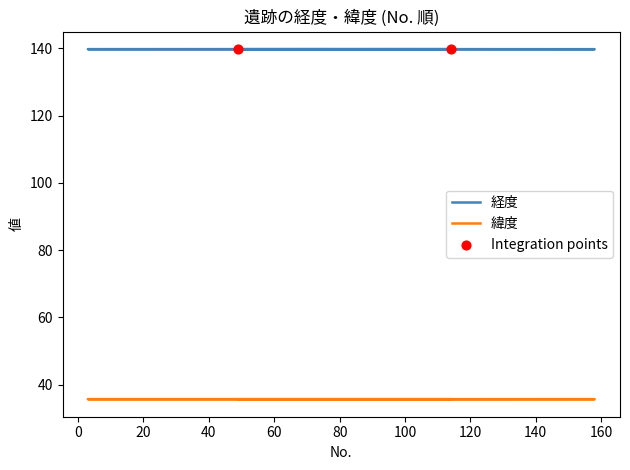

At which category is the sum across all series the highest?

98